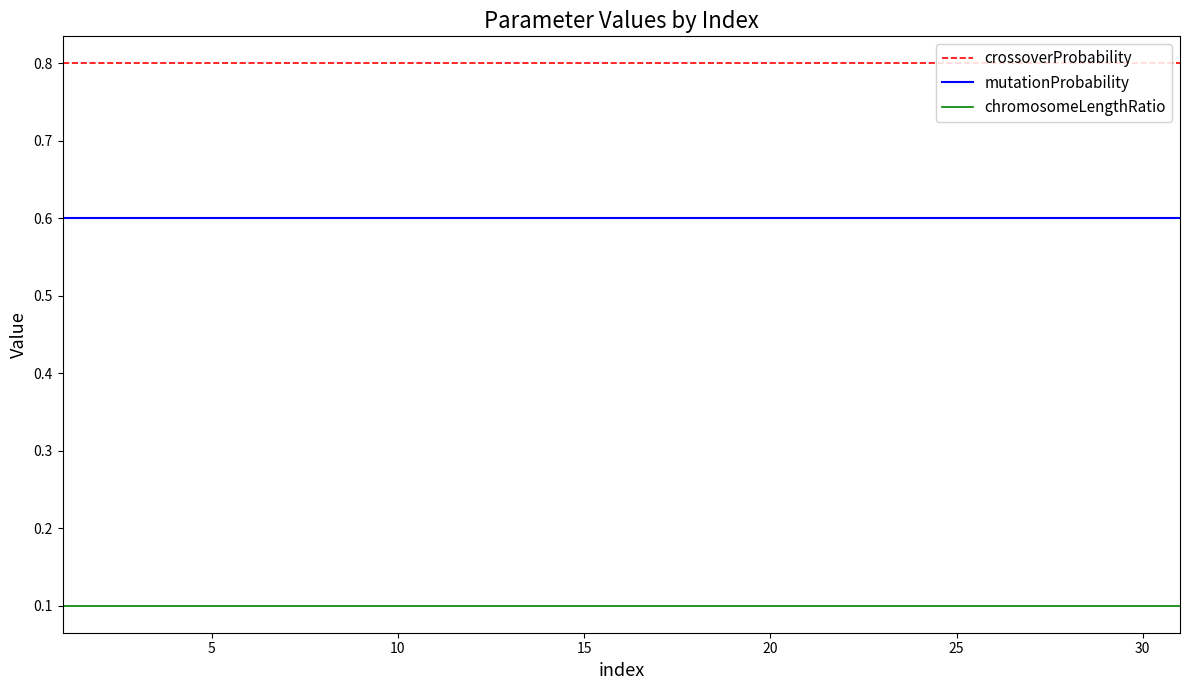

True or false: mutationProbability and crossoverProbability cross at least once.

False